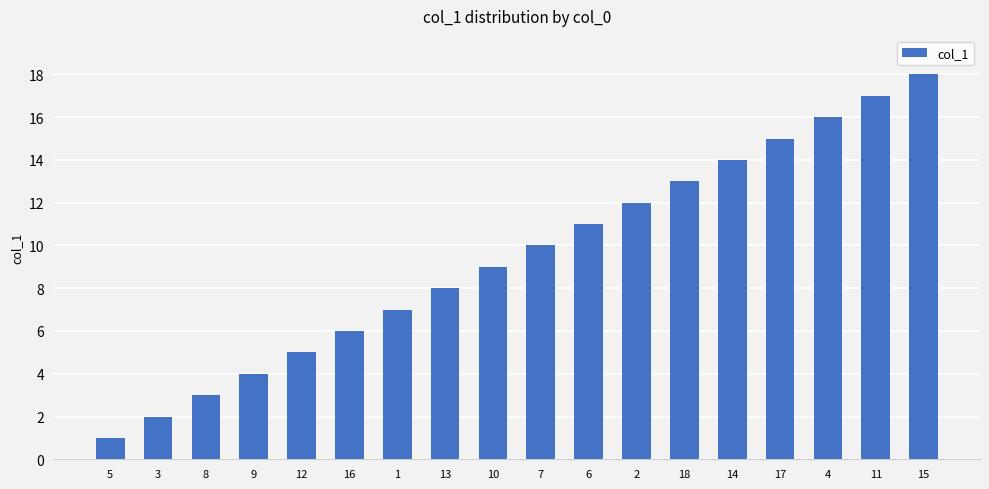

Reading left to right, extract all data points from this chart.

1	2	3	4	5	6	7	8	9	10	11	12	13	14	15	16	17	18